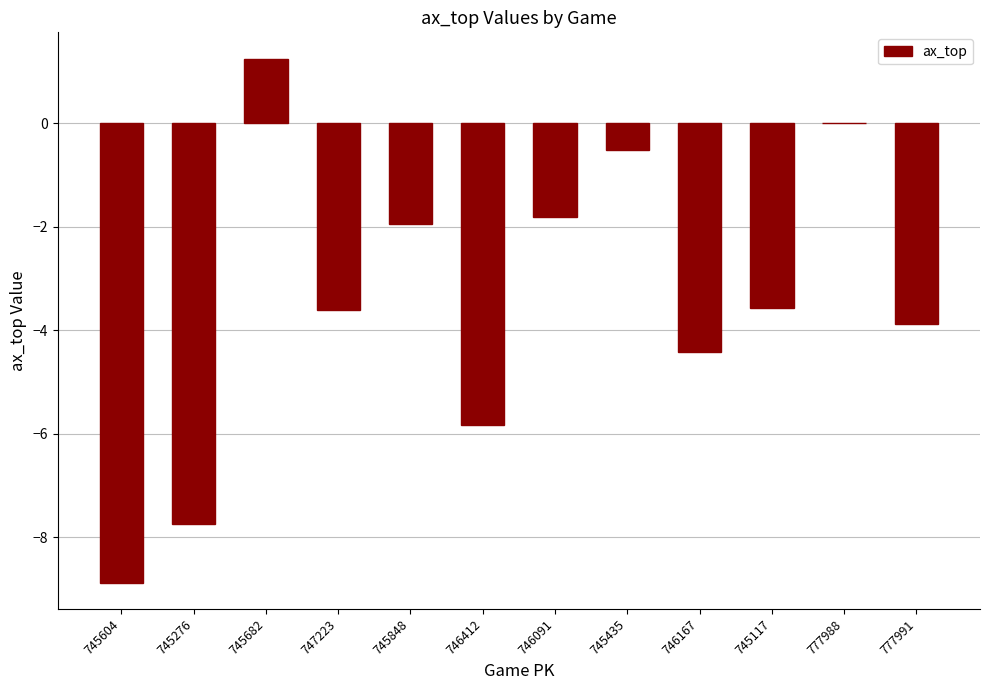

What is the change in value from 745682 to 746412?

-7.1